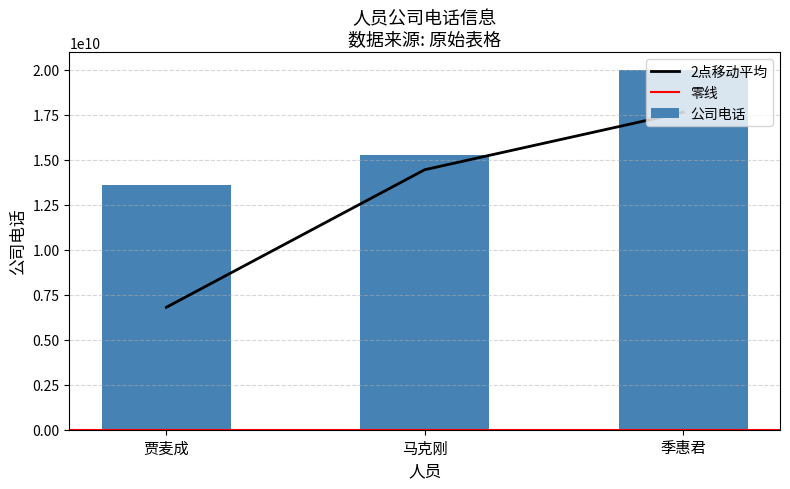

True or false: the data shows 7123928872 at 马克刚.

False